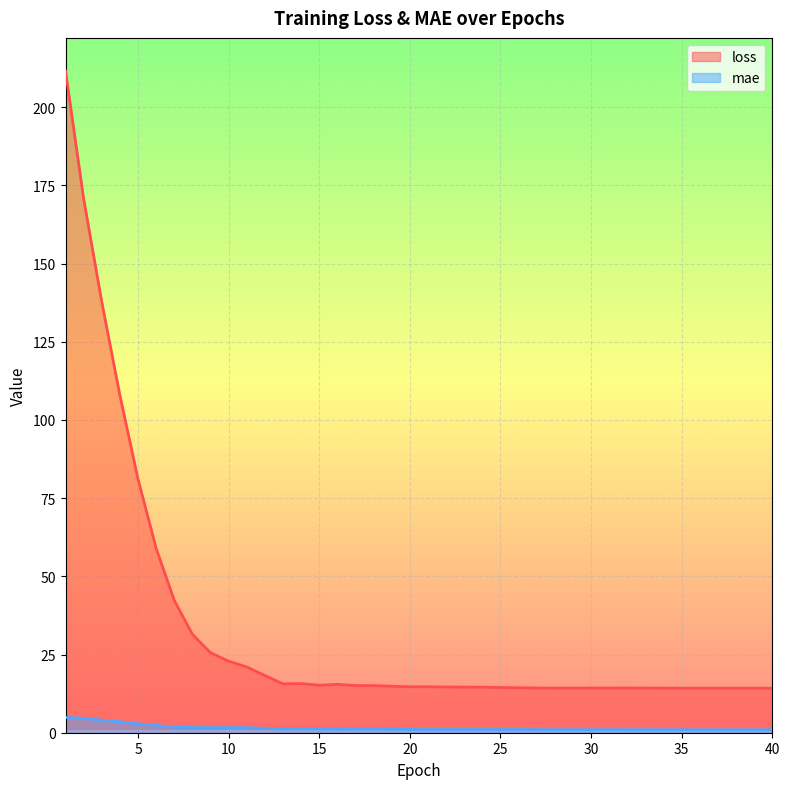

What are all the series names shown in the legend?

loss, mae